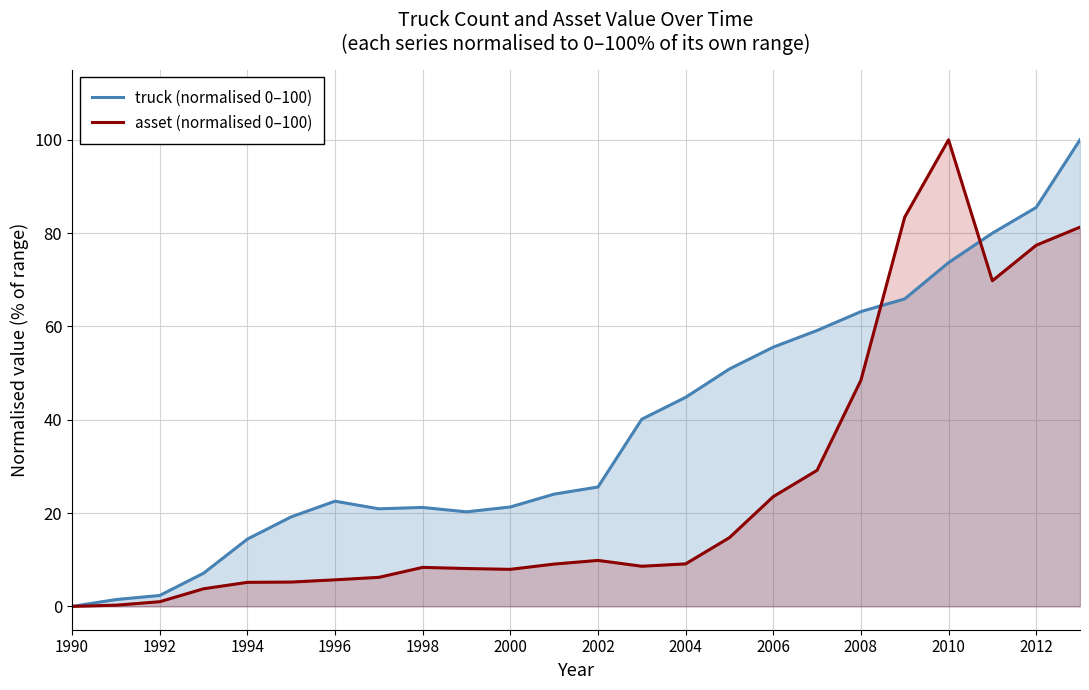

Which series has the largest total across all categories?

truck (normalised 0–100)